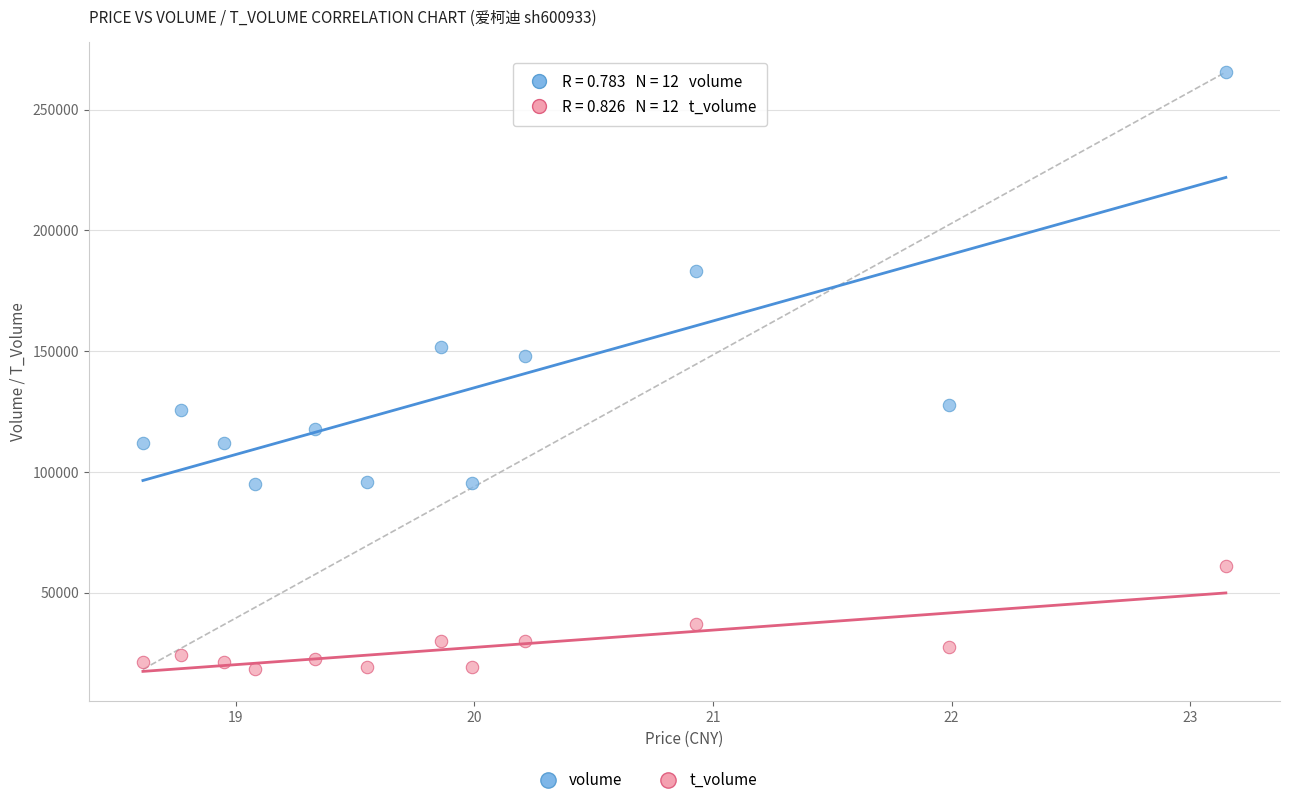

Which series reaches the maximum Y coordinate?

volume